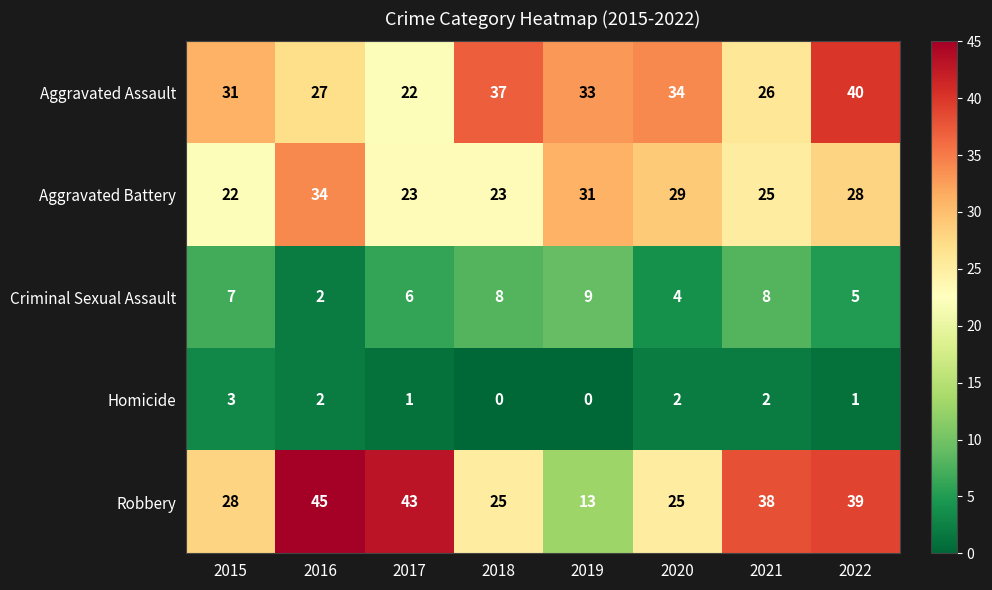

What is the sum of the Robbery values at 2019 and 2016?

58